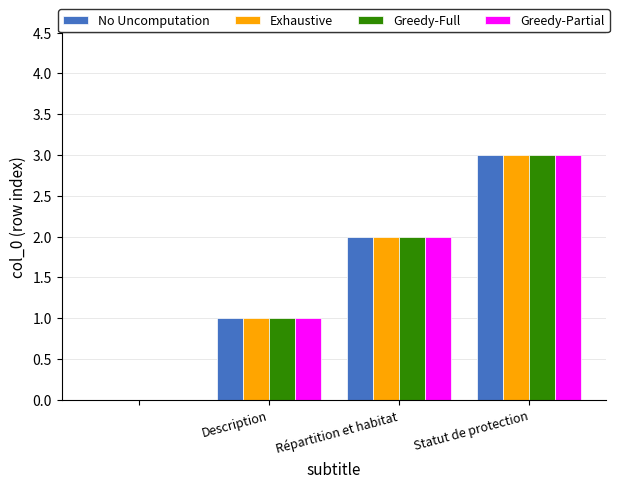

Reading left to right, extract all data points from this chart.

No Uncomputation: 0	1	2	3
Exhaustive: 0	1	2	3
Greedy-Full: 0	1	2	3
Greedy-Partial: 0	1	2	3